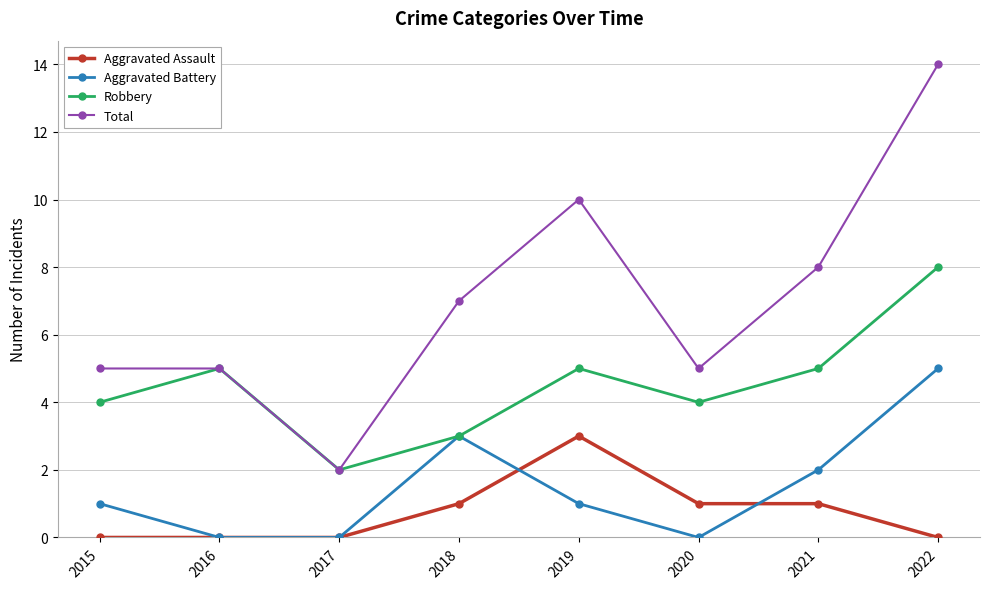

Count the number of categories in the chart.

8